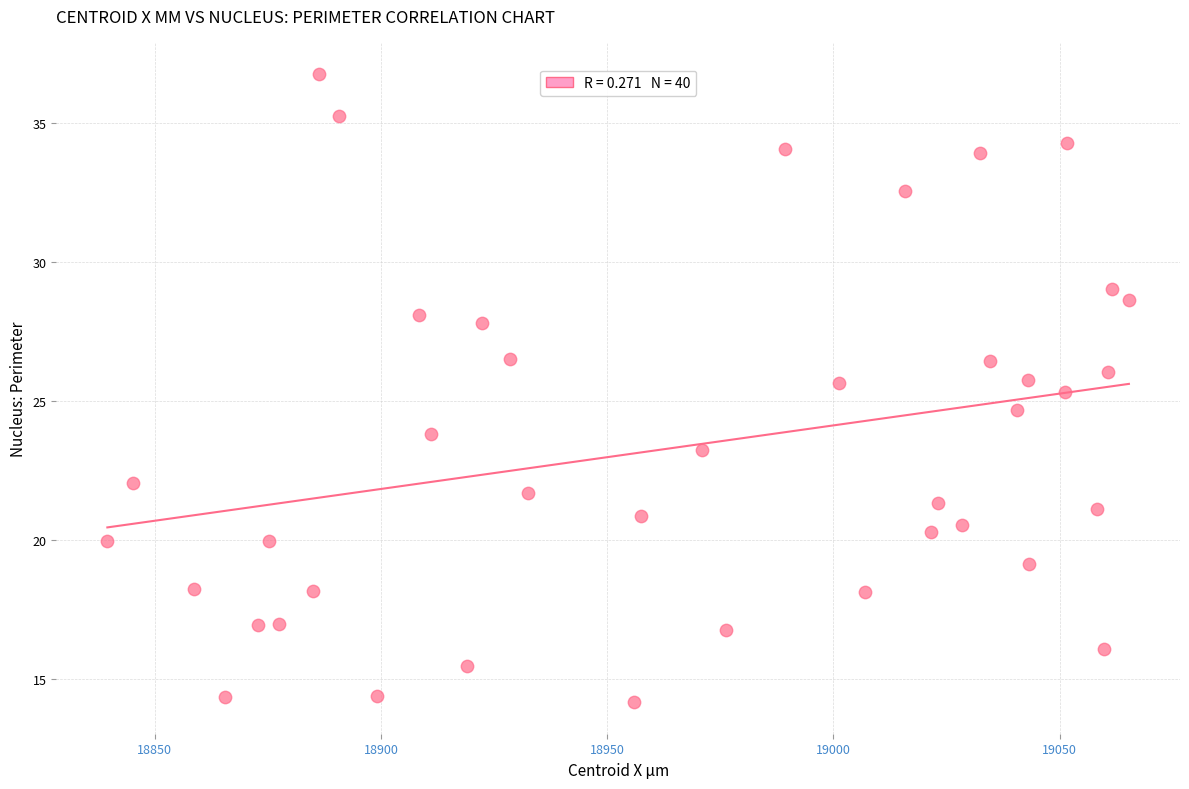

What is the range of Y values (max minus min)?

22.6